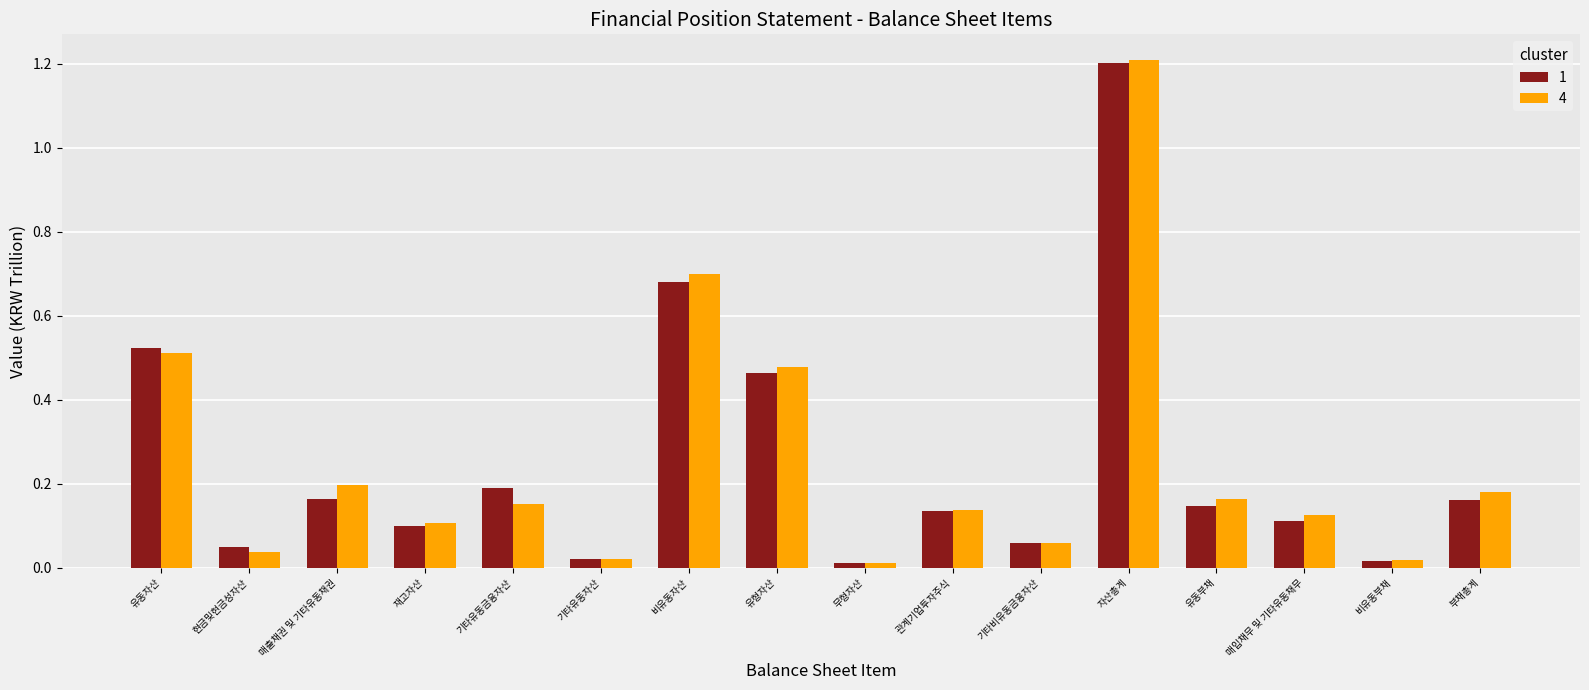

At which category is the sum across all series the highest?

자산총계